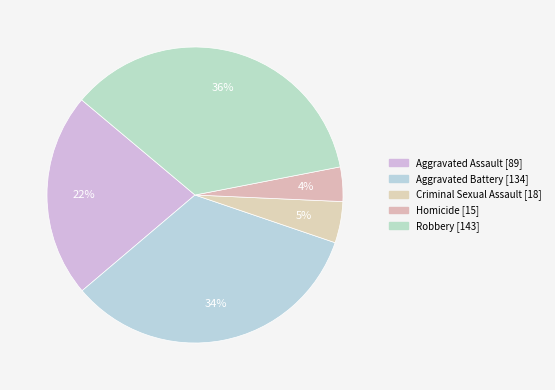

Count the number of slices in the pie.

5